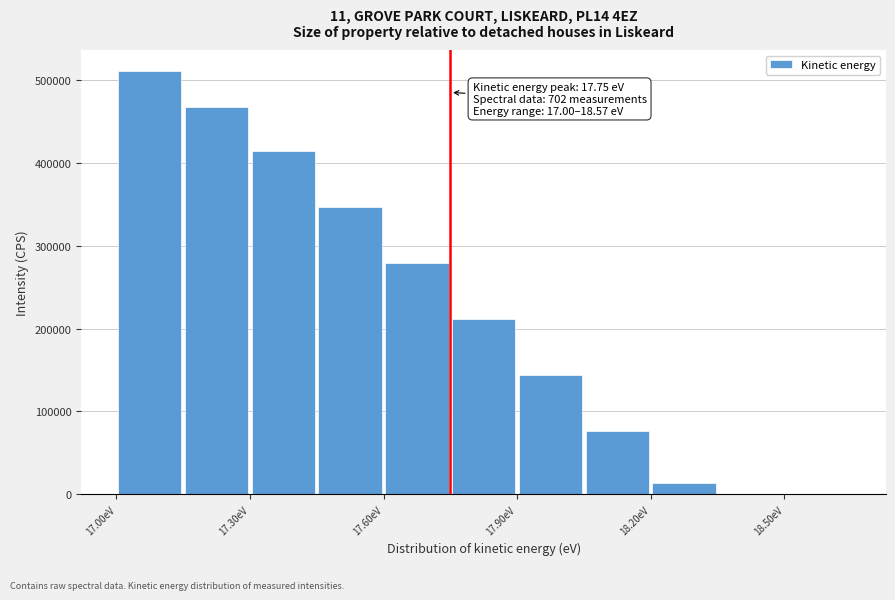

Around what value on the x-axis is the tallest bar? Give the approximate position of its centre, as read against the axis.

17.10